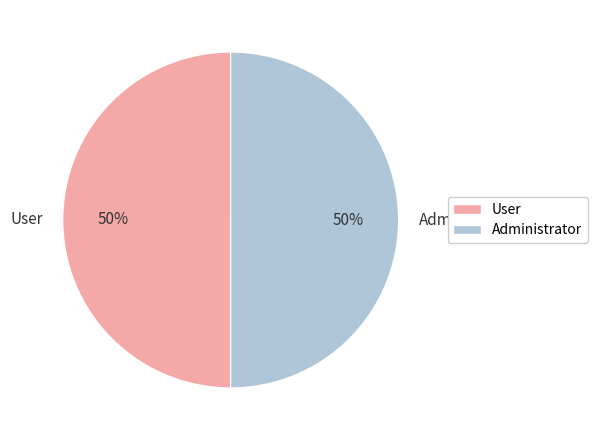

True or false: Administrator accounts for 63% of the total.

False